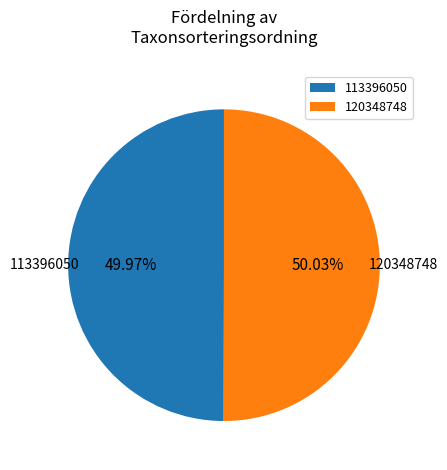

Approximately how many times larger is the value at 113396050 compared to 120348748?

1.0